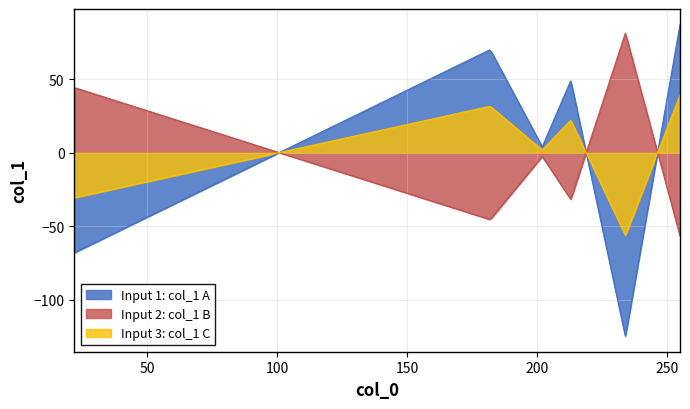

What is the change in value from 234 to 213?

+174